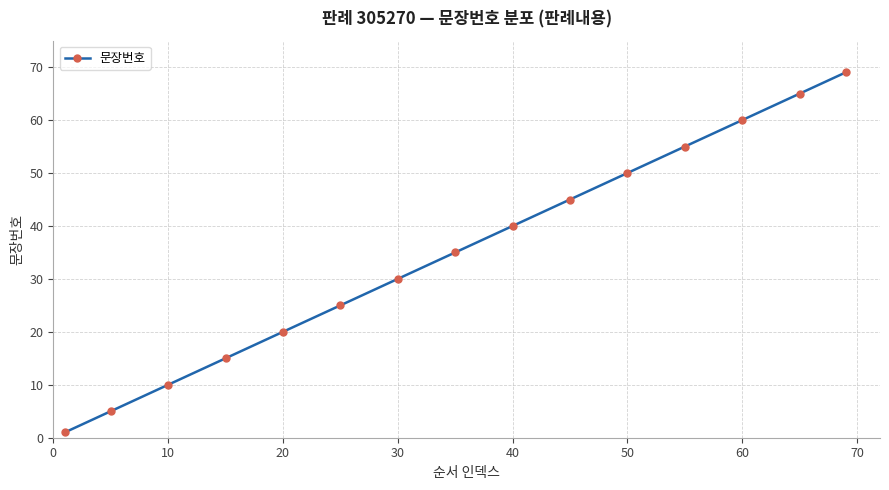

What is the maximum value shown in the chart?

69